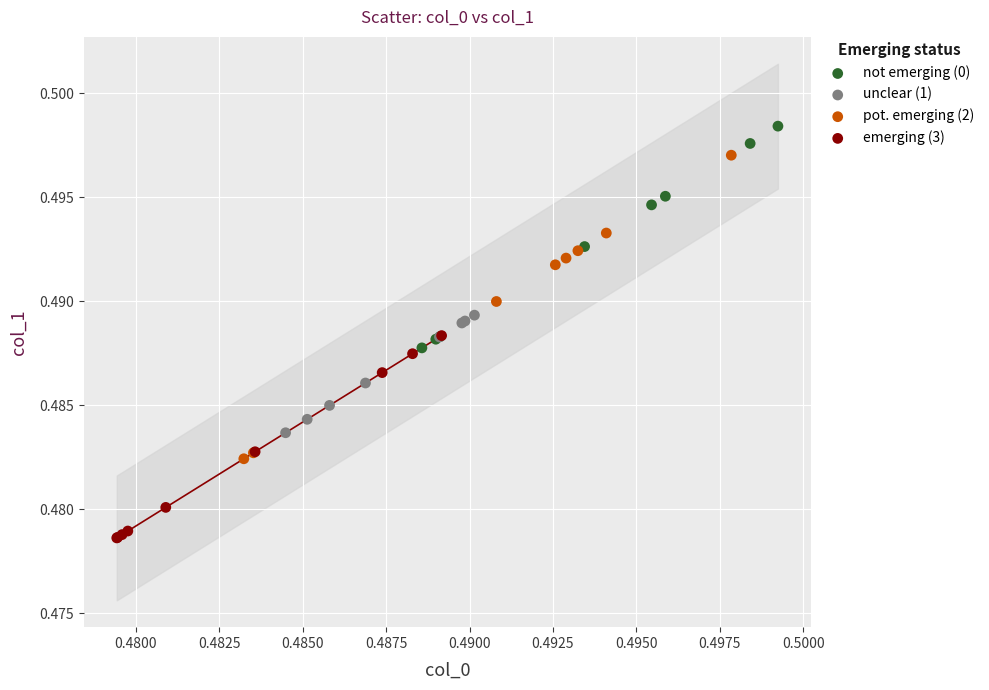

Which series contains the lowest Y value?

emerging (3)